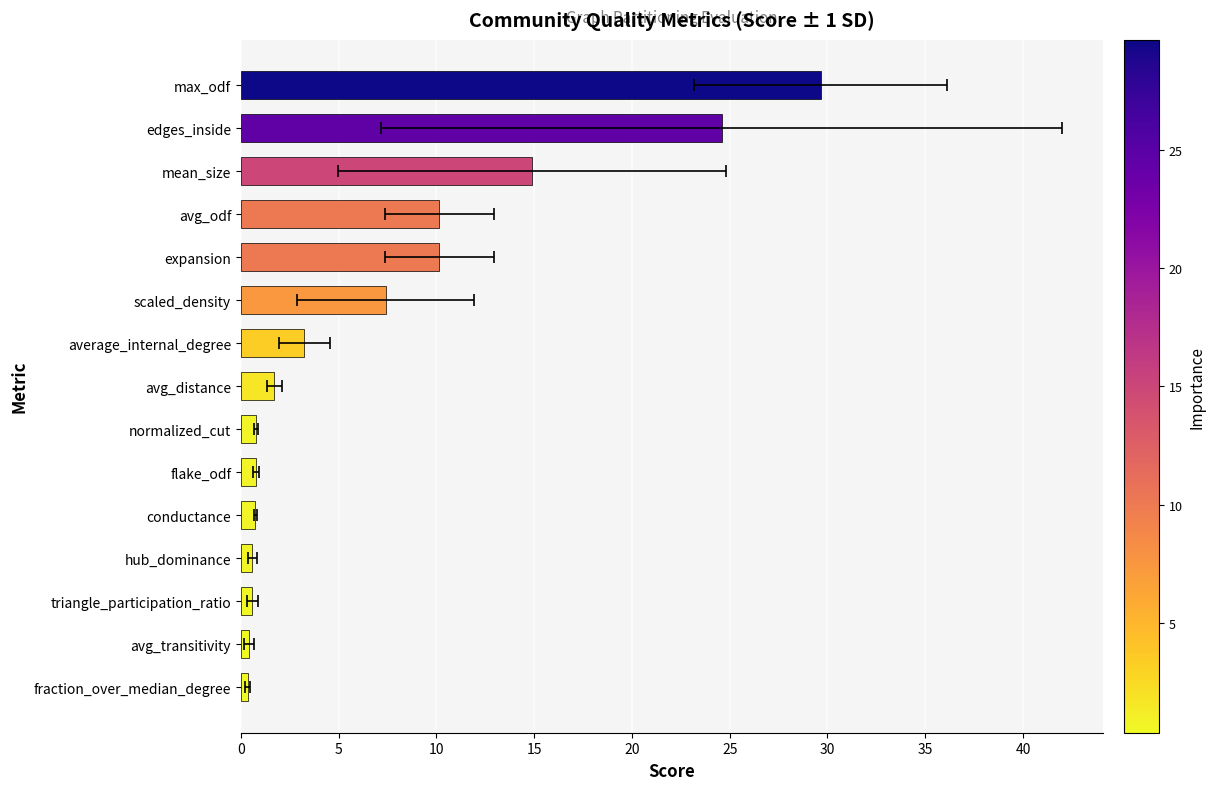

Reading left to right, extract all data points from this chart.

0.4	0.4	0.6	0.6	0.8	0.8	0.8	1.7	3.2	7.4	10.2	10.2	14.9	24.6	29.6